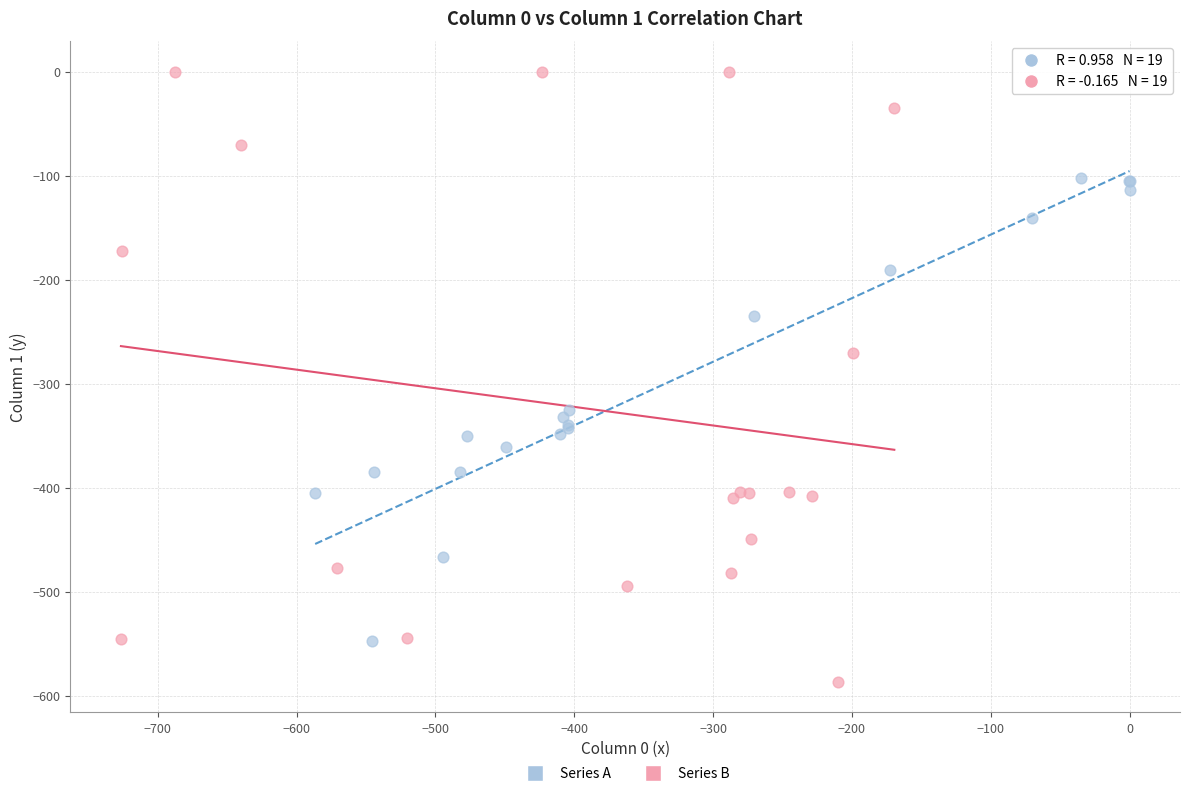

What are all the series names shown in the legend?

Series A, Series B